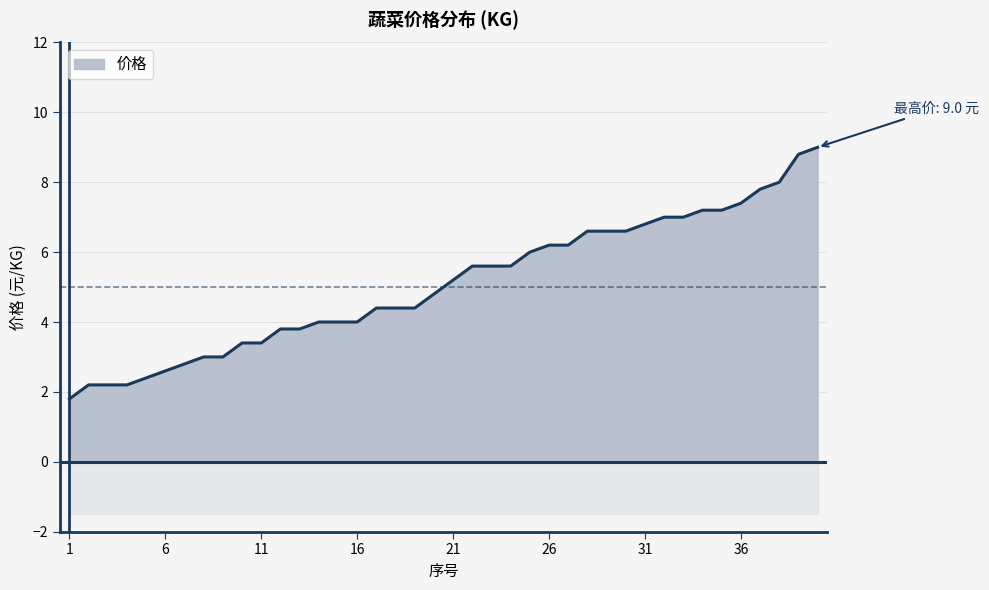

How many lines are shown in the chart?

1